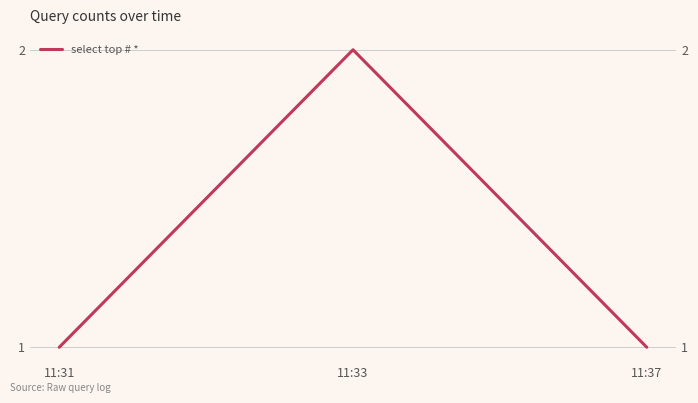

Reading right to left, list all the values displayed in this chart.

1	2	1